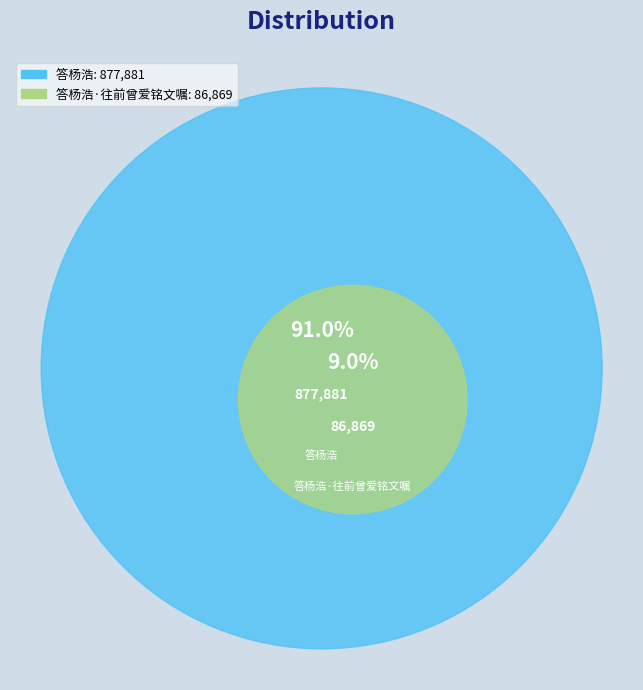

What is the largest slice in the pie chart?

答杨浩